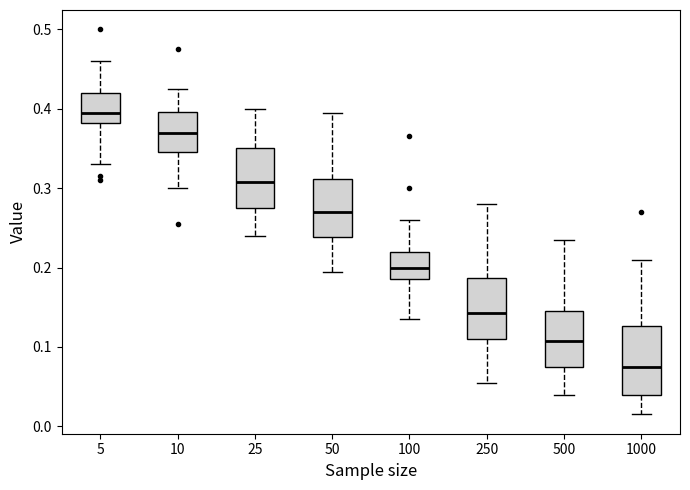

Reading left to right, read every box against the y-axis: the position of its median line, the range the box covers, and the ends of its whiskers. The values are not printed on the chart, so give them approximately, as read against the axis.

5: median 0.40, box 0.38 to 0.42, whiskers 0.33 to 0.46
10: median 0.37, box 0.35 to 0.40, whiskers 0.30 to 0.43
25: median 0.31, box 0.28 to 0.35, whiskers 0.24 to 0.40
50: median 0.27, box 0.24 to 0.31, whiskers 0.20 to 0.40
100: median 0.20, box 0.19 to 0.22, whiskers 0.14 to 0.26
250: median 0.14, box 0.11 to 0.19, whiskers 0.06 to 0.28
500: median 0.11, box 0.08 to 0.15, whiskers 0.04 to 0.24
1000: median 0.08, box 0.04 to 0.13, whiskers 0.02 to 0.21